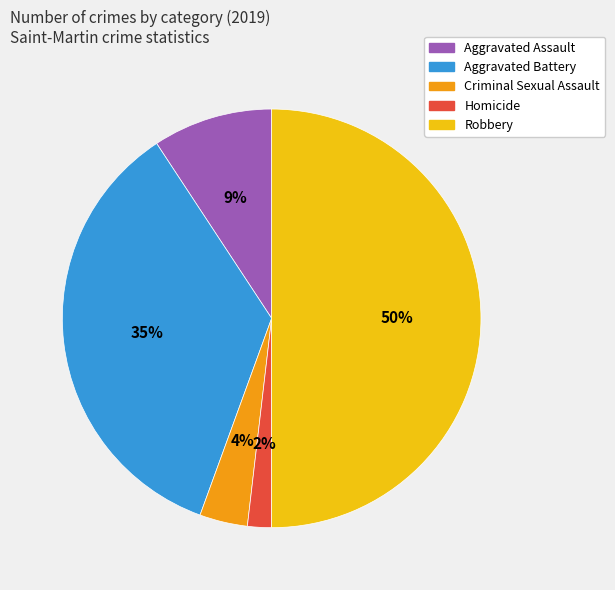

Count the number of slices in the pie.

5